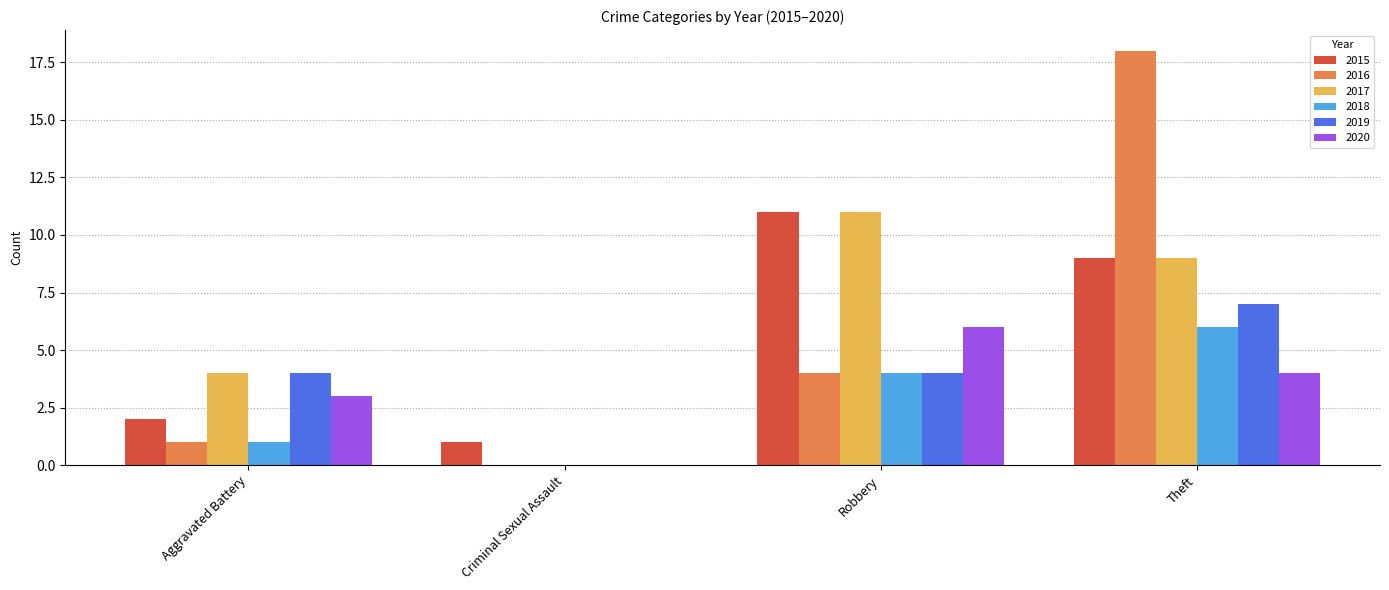

Count the number of data series in this chart.

6